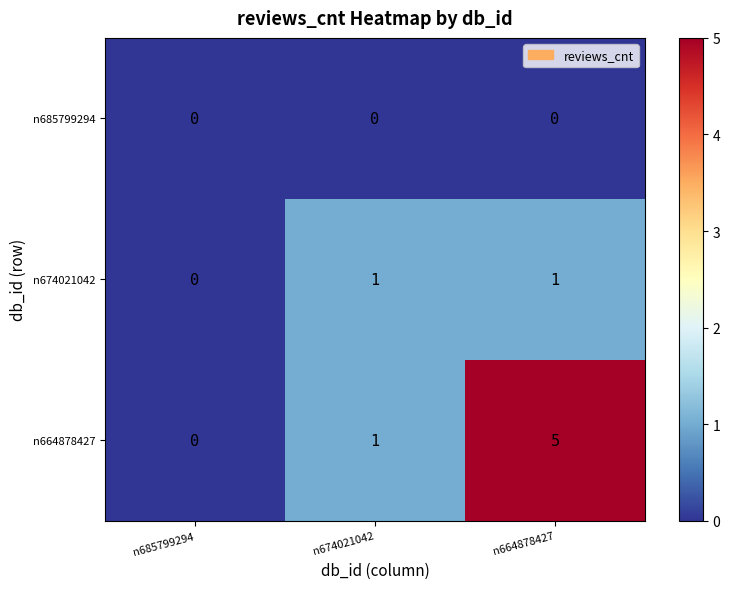

How many n664878427 values are between 0 and 5?

3